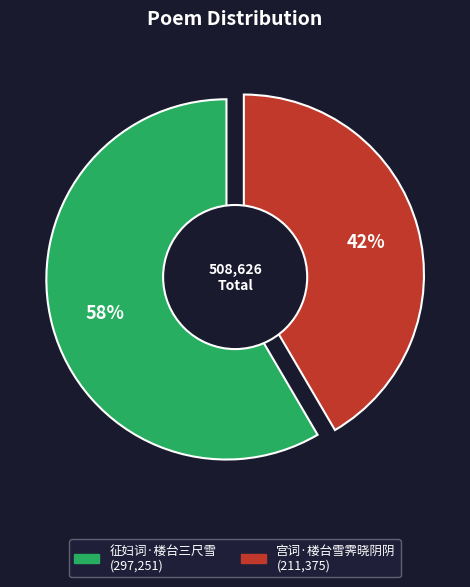

Does 征妇词·楼台三尺雪 represent more than half of the total?

Yes